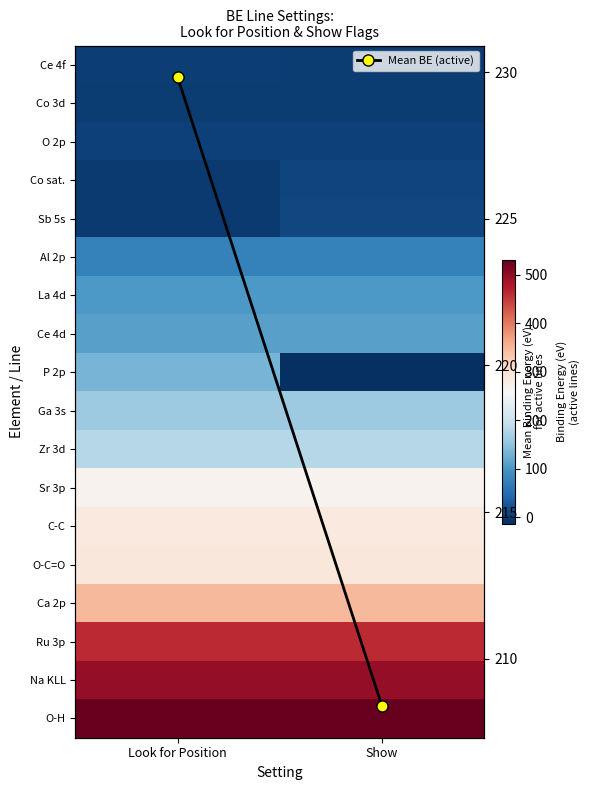

What is the smallest value displayed?

-13.3